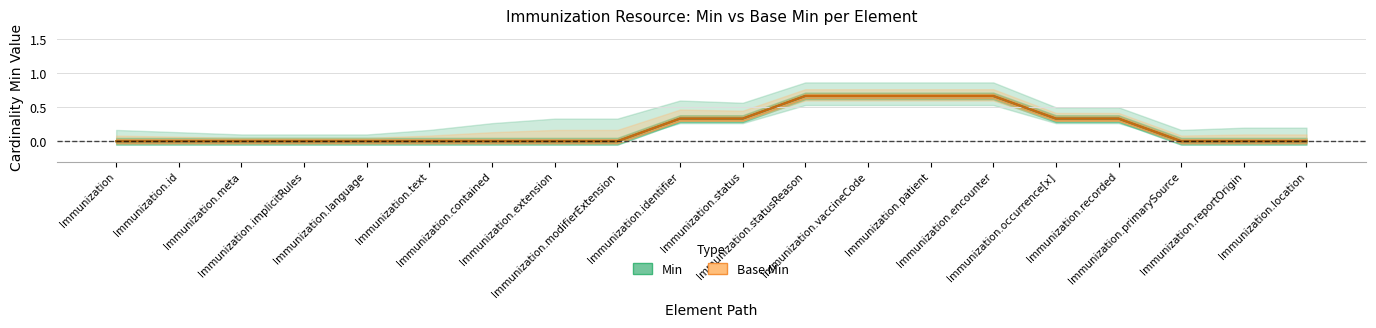

Does the chart display data point markers on the line(s)?

No